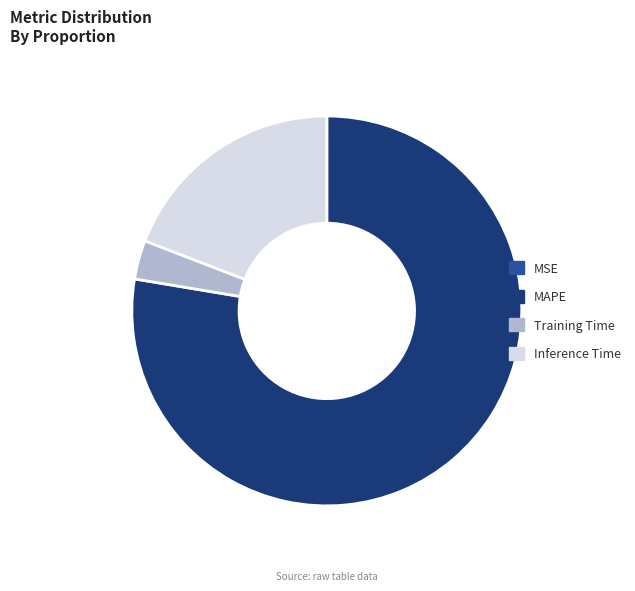

Which category accounts for the majority?

MAPE